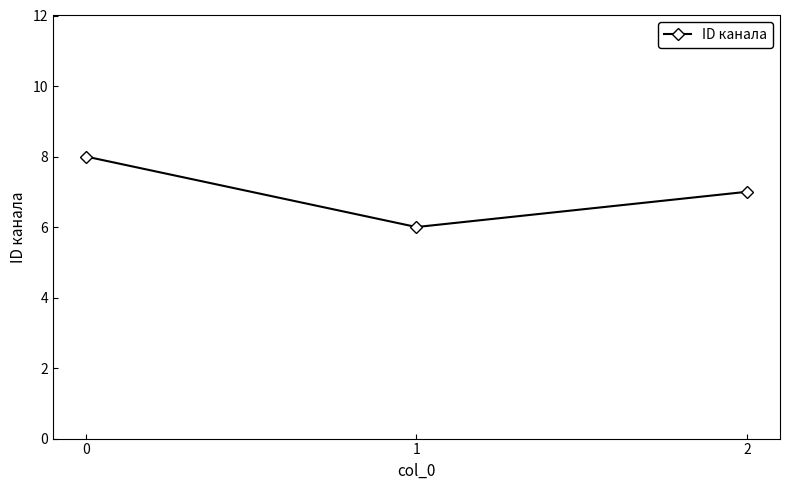

Which label corresponds to the smallest value in the chart?

1